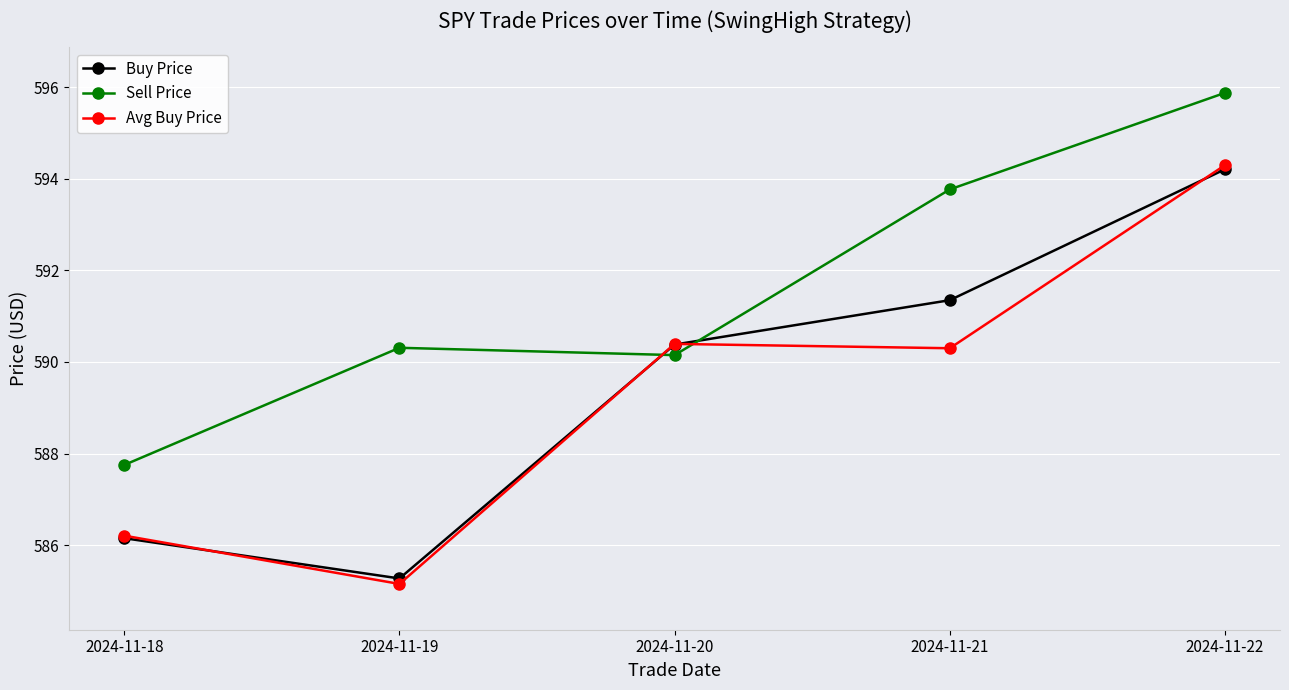

What is the total value across all series at 2024-11-22?

1784.4